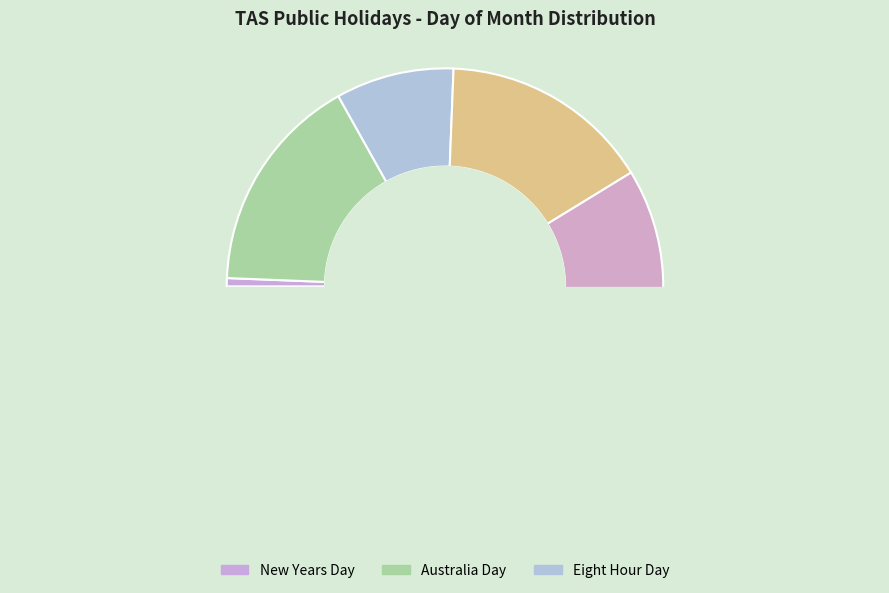

How many segments does this pie chart have?

9